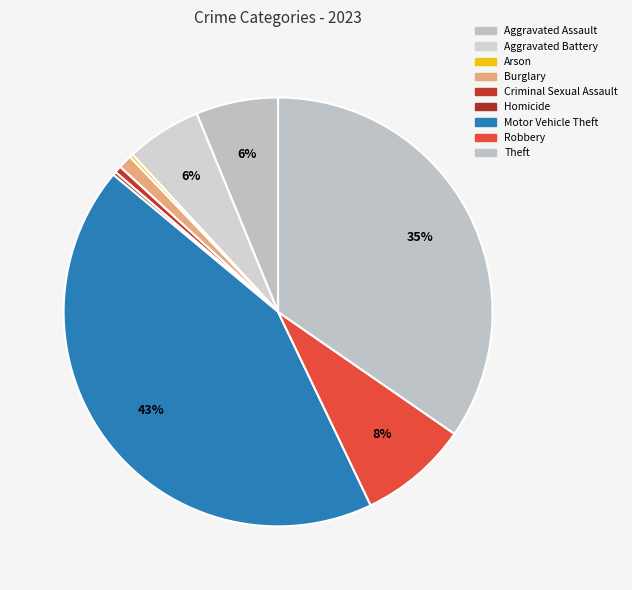

To the nearest percent, what portion does Aggravated Battery represent?

6%